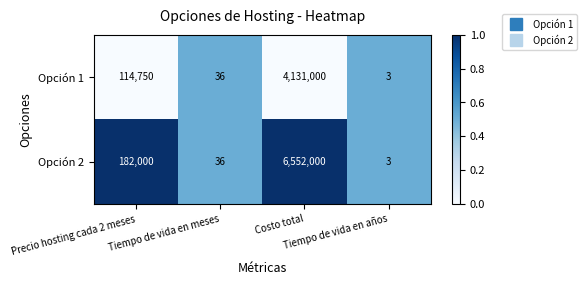

List the series in order of their peak value, lowest first.

Opción 1, Opción 2